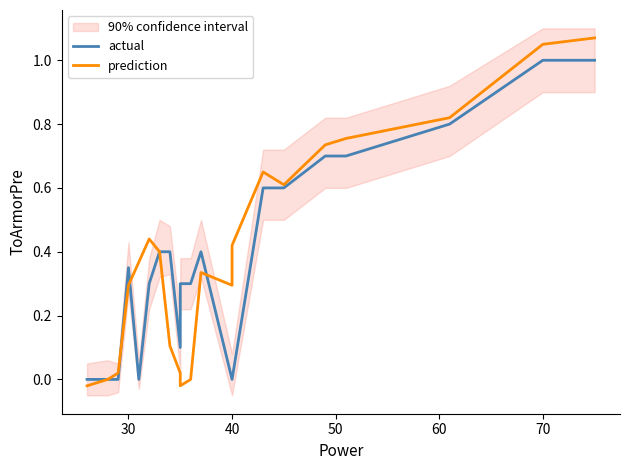

How many actual values are between 0 and 1?

21